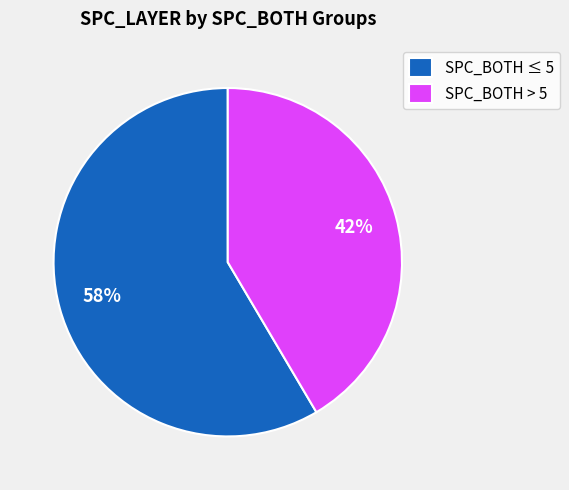

Which category has the biggest portion of the pie?

SPC_BOTH ≤ 5